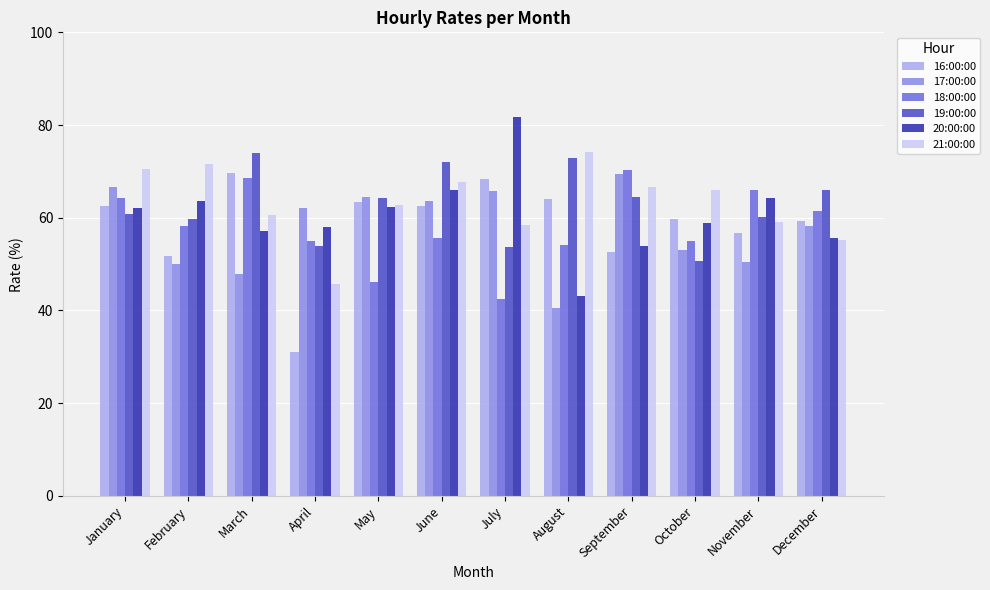

Which series has the largest range (max minus min)?

20:00:00